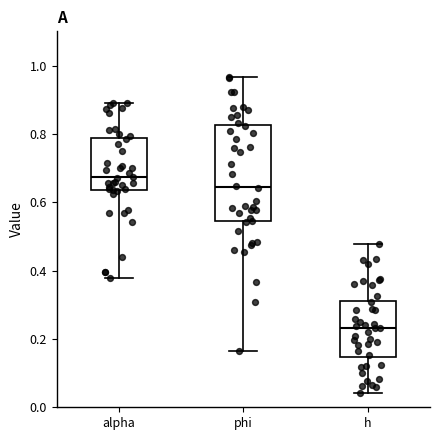

Where does the upper whisker of the box for alpha end on the y-axis? The values are not printed on the chart, so give them approximately, as read against the axis.

0.90